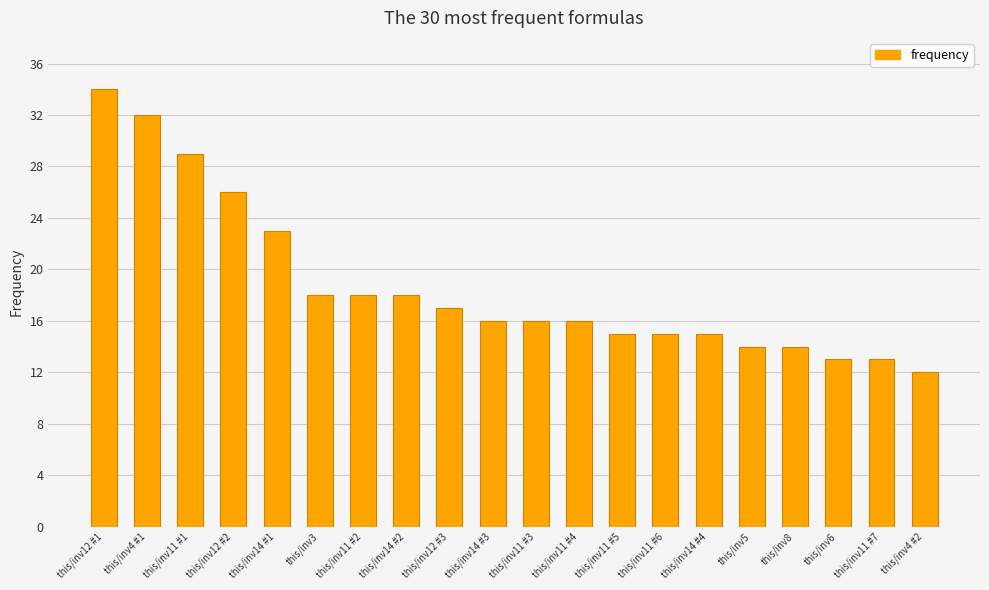

Count the number of categories in the chart.

20